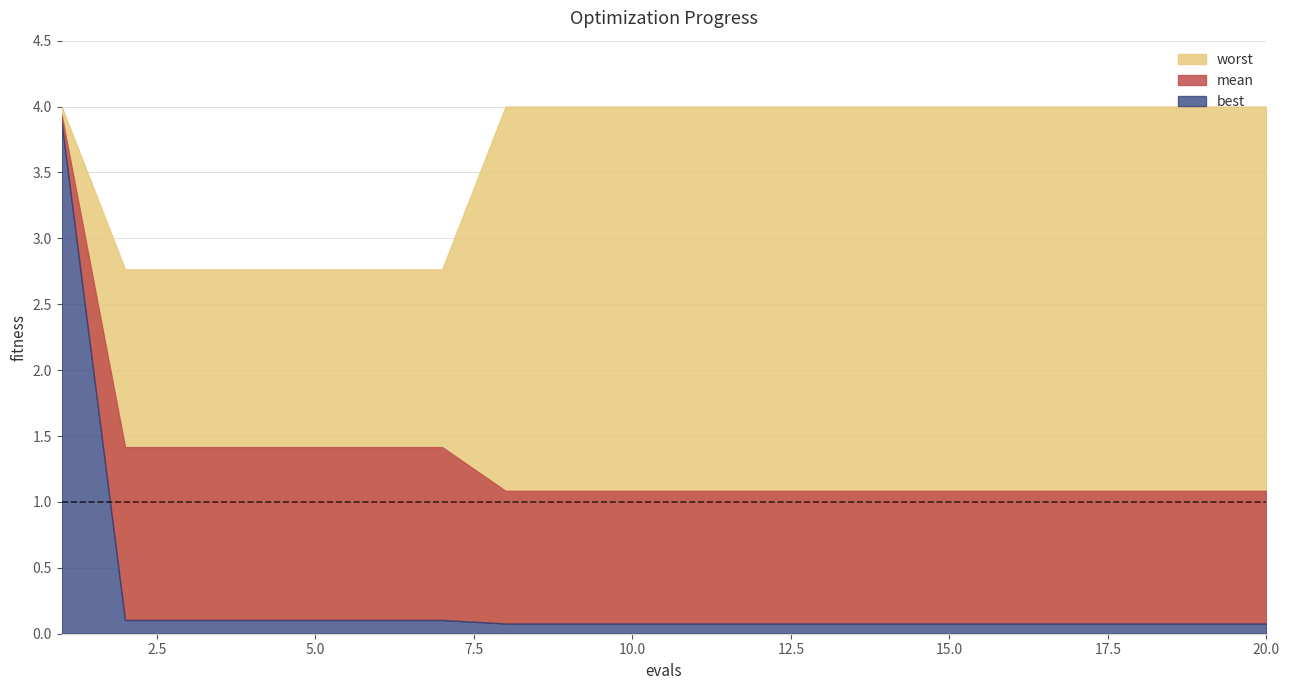

How many values in the worst series are below 3?

6